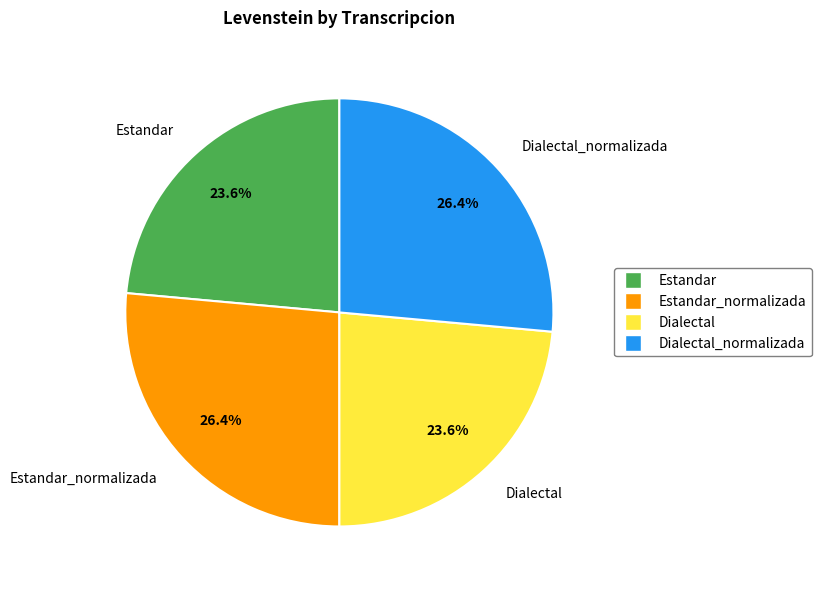

Does Estandar_normalizada represent more than half of the total?

No